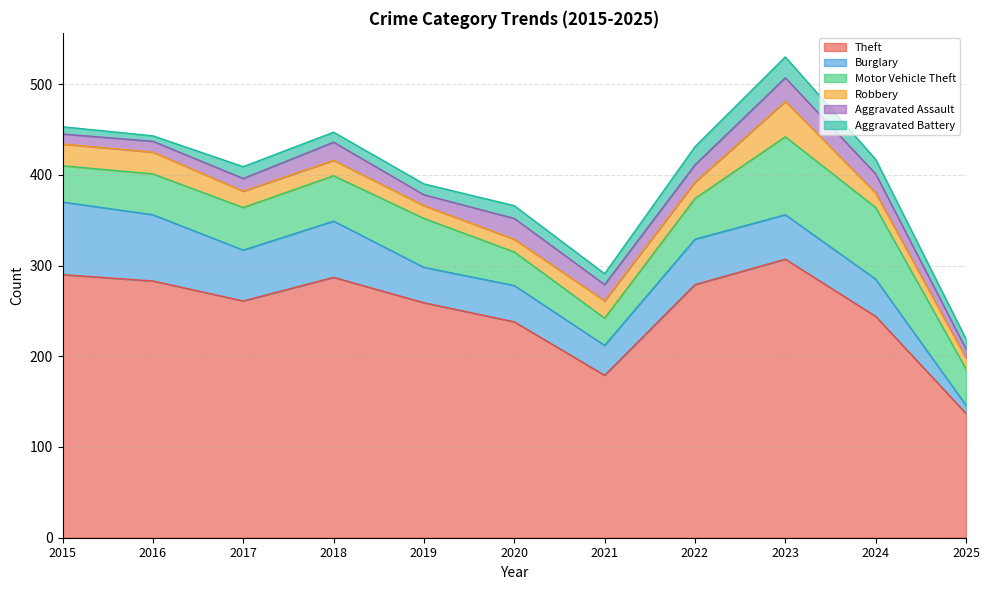

What is the sum of the Theft values at 2017 and 2015?

551